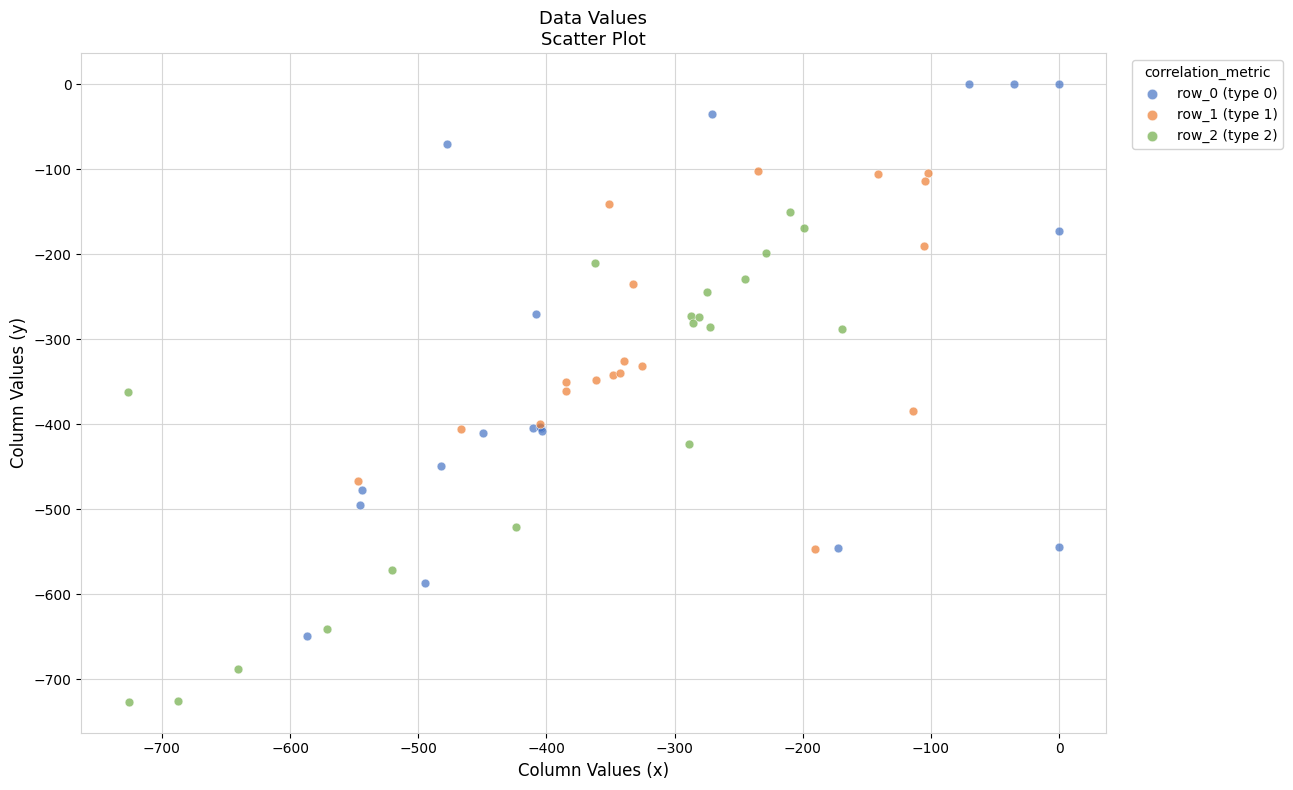

Which series reaches the maximum Y coordinate?

row_0 (type 0)